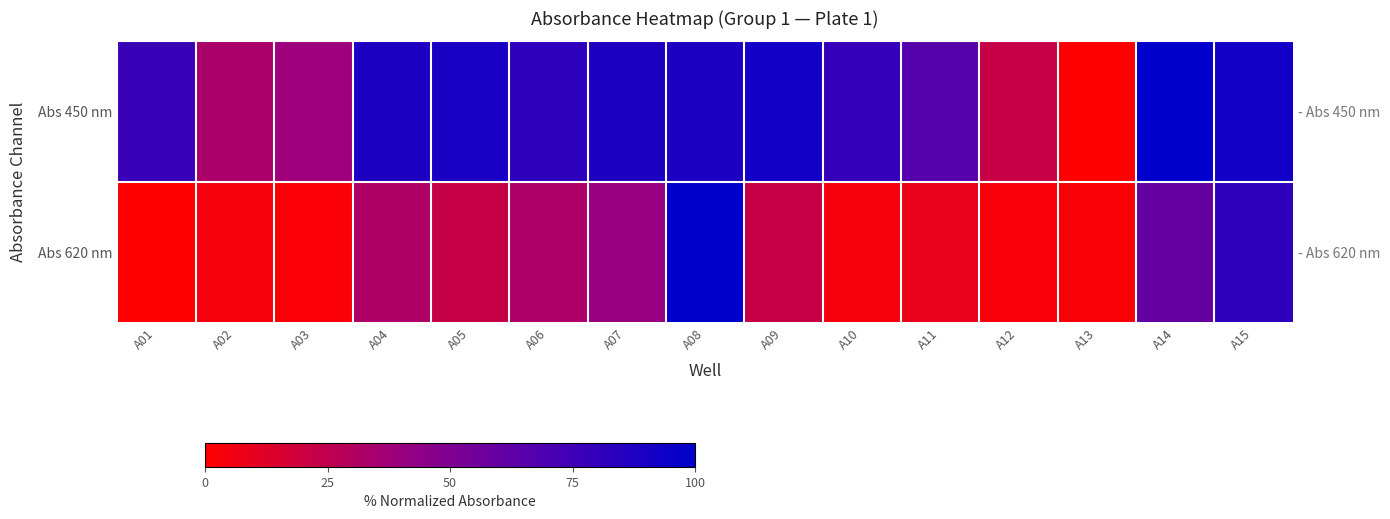

How many data points does each series have?

15